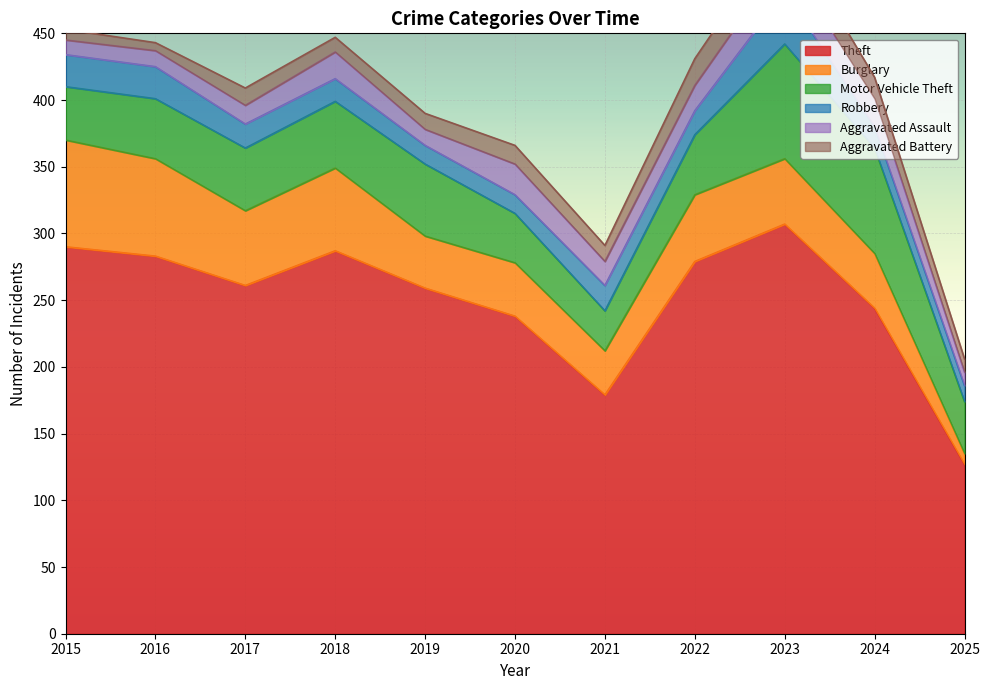

Which series has the largest total across all categories?

Theft